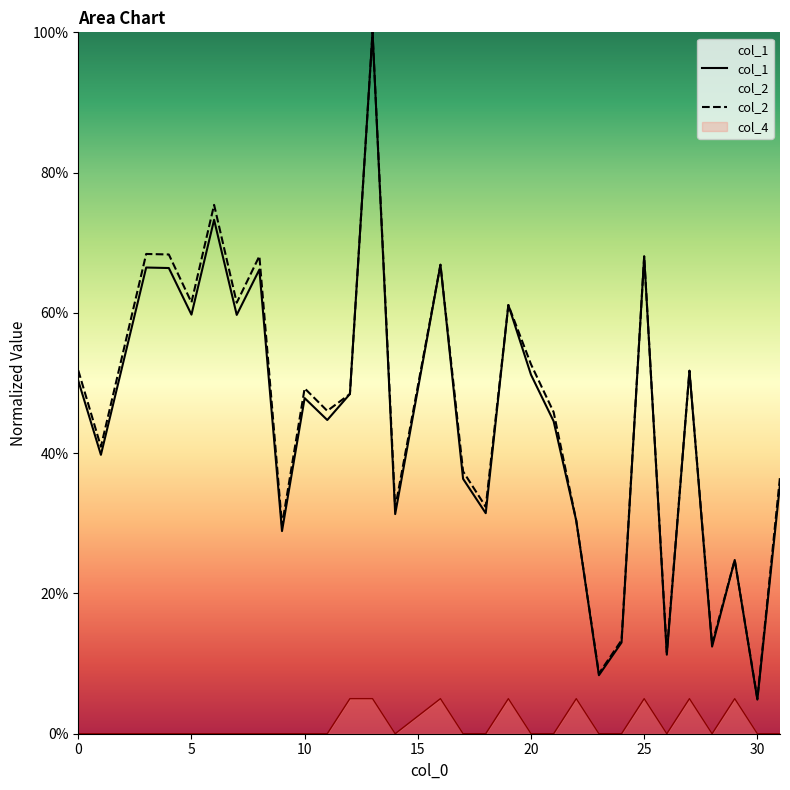

At which label is col_1 closest to 0?

30